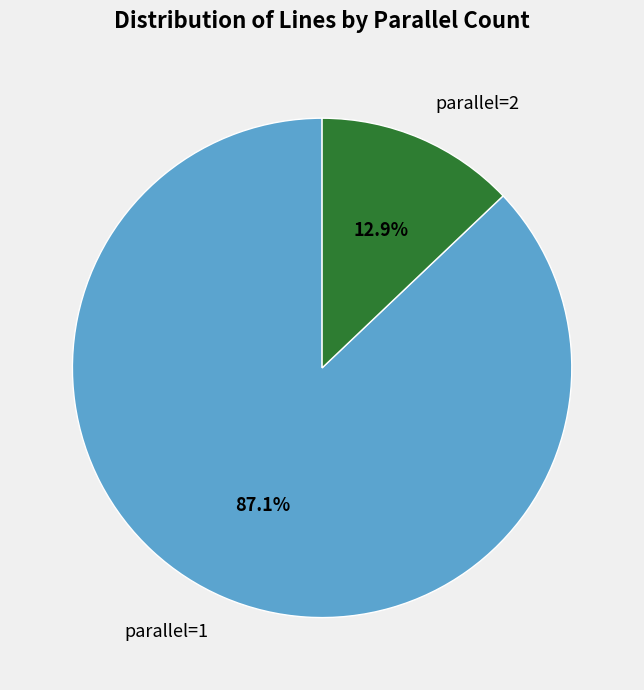

To the nearest percent, what portion does parallel=1 represent?

87%